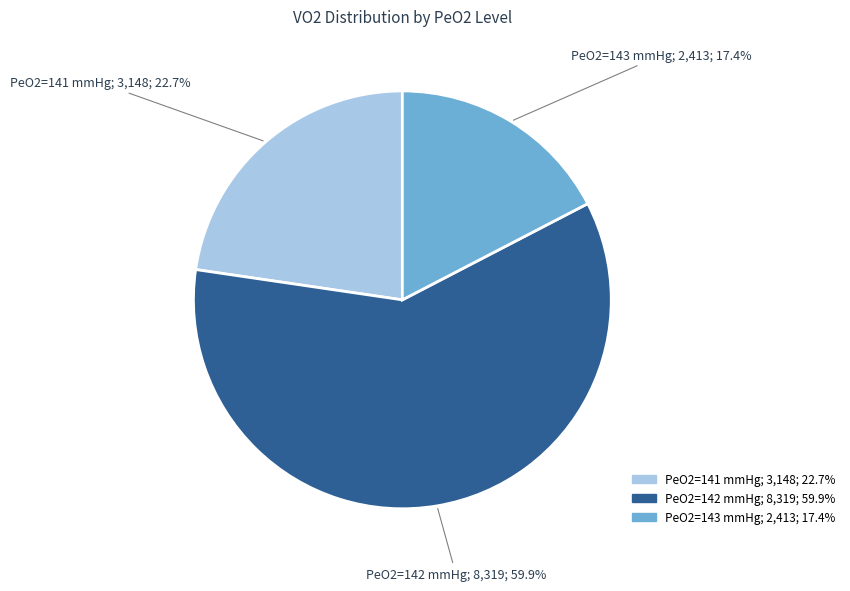

Is there any slice that represents more than half of the pie?

Yes